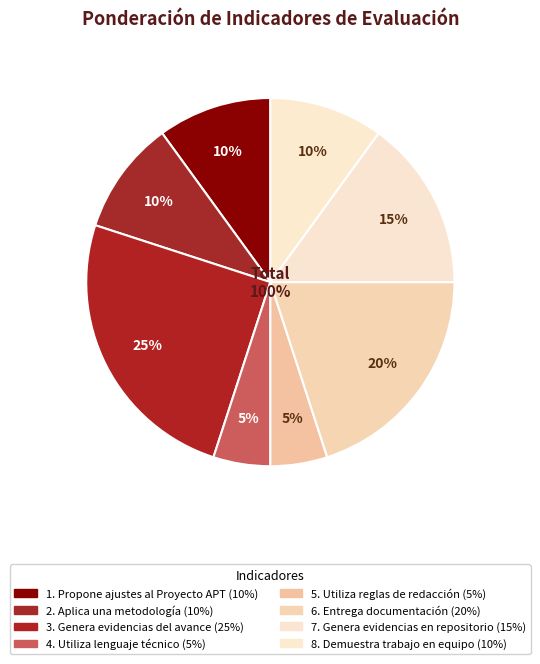

Is it true that 3. Genera evidencias
del avance is 17% of the pie?

False